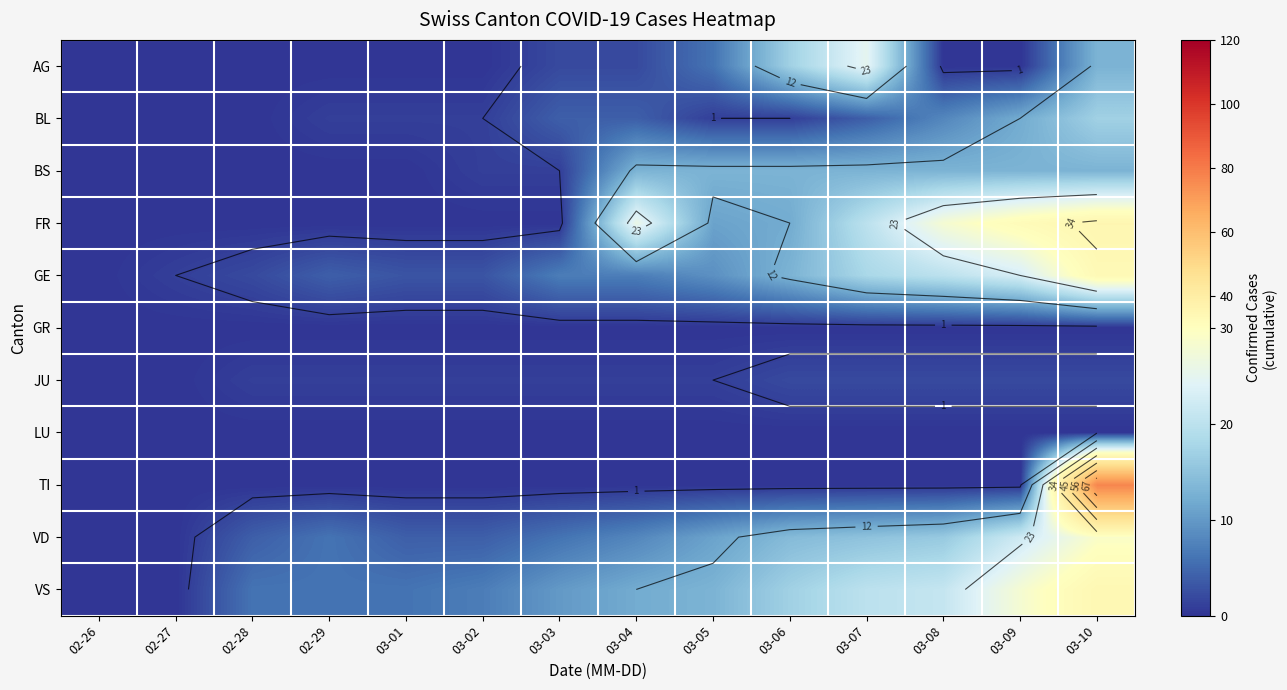

At which category does the chart reach its peak across all series?

03-10